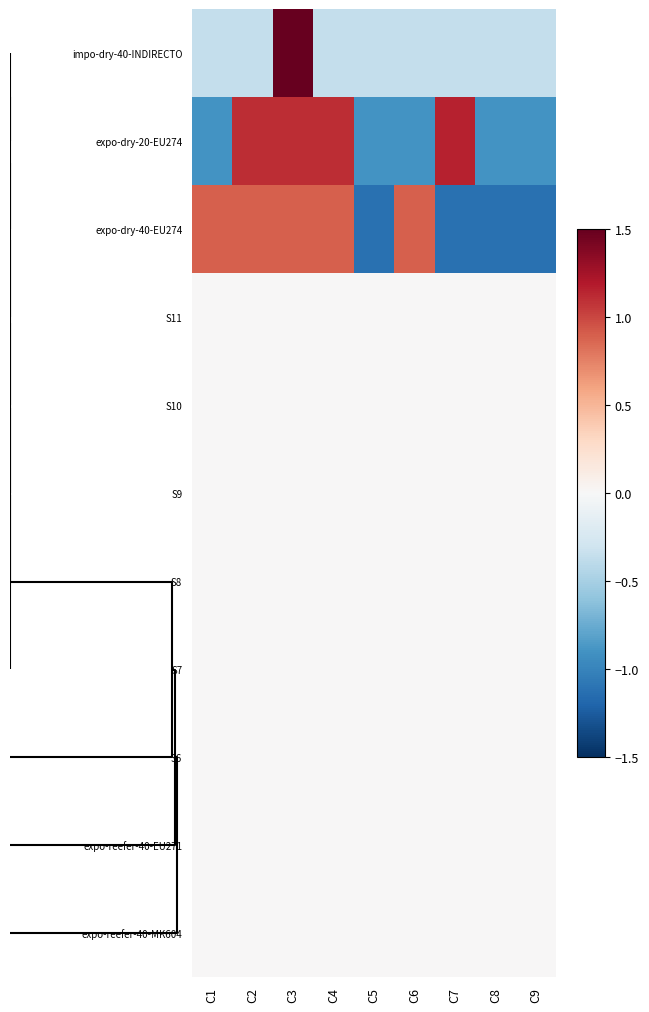

Reading right to left, what are all the values shown in this chart?

impo-dry-40-INDIRECTO: C9=-0.4	C8=-0.4	C7=-0.4	C6=-0.4	C5=-0.4	C4=-0.4	C3=2.8	C2=-0.4	C1=-0.4
expo-dry-20-EU274: C9=-0.9	C8=-0.9	C7=1.2	C6=-0.9	C5=-0.9	C4=1.1	C3=1.1	C2=1.1	C1=-0.9
expo-dry-40-EU274: C9=-1.1	C8=-1.1	C7=-1.1	C6=0.9	C5=-1.1	C4=0.9	C3=0.9	C2=0.9	C1=0.9
S11: C9=0.0	C8=0.0	C7=0.0	C6=0.0	C5=0.0	C4=0.0	C3=0.0	C2=0.0	C1=0.0
S10: C9=0.0	C8=0.0	C7=0.0	C6=0.0	C5=0.0	C4=0.0	C3=0.0	C2=0.0	C1=0.0
S9: C9=0.0	C8=0.0	C7=0.0	C6=0.0	C5=0.0	C4=0.0	C3=0.0	C2=0.0	C1=0.0
S8: C9=0.0	C8=0.0	C7=0.0	C6=0.0	C5=0.0	C4=0.0	C3=0.0	C2=0.0	C1=0.0
S7: C9=0.0	C8=0.0	C7=0.0	C6=0.0	C5=0.0	C4=0.0	C3=0.0	C2=0.0	C1=0.0
S6: C9=0.0	C8=0.0	C7=0.0	C6=0.0	C5=0.0	C4=0.0	C3=0.0	C2=0.0	C1=0.0
expo-reefer-40-EU271: C9=0.0	C8=0.0	C7=0.0	C6=0.0	C5=0.0	C4=0.0	C3=0.0	C2=0.0	C1=0.0
expo-reefer-40-MK604: C9=0.0	C8=0.0	C7=0.0	C6=0.0	C5=0.0	C4=0.0	C3=0.0	C2=0.0	C1=0.0